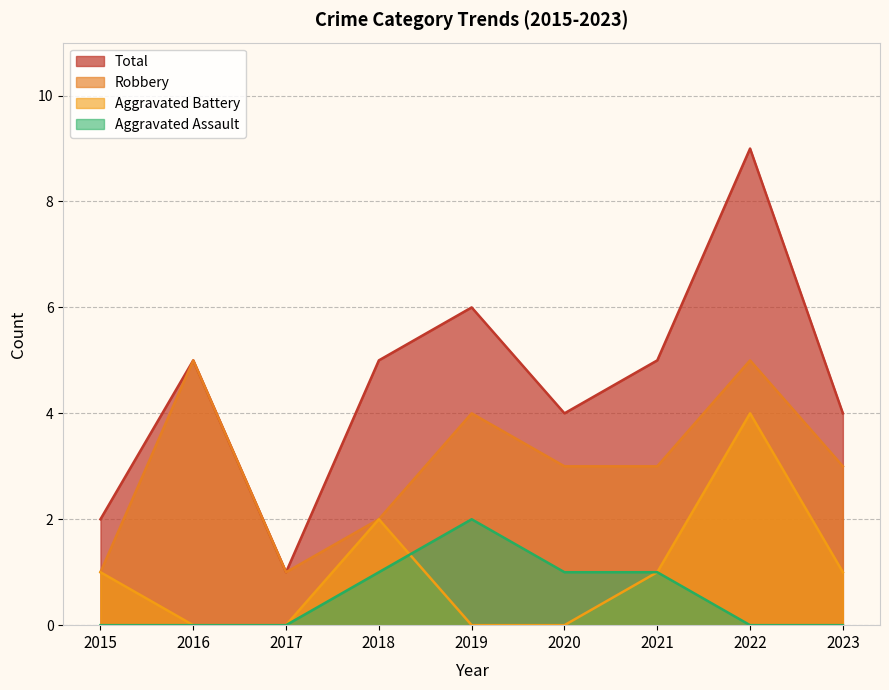

What is the maximum value shown in the chart?

9